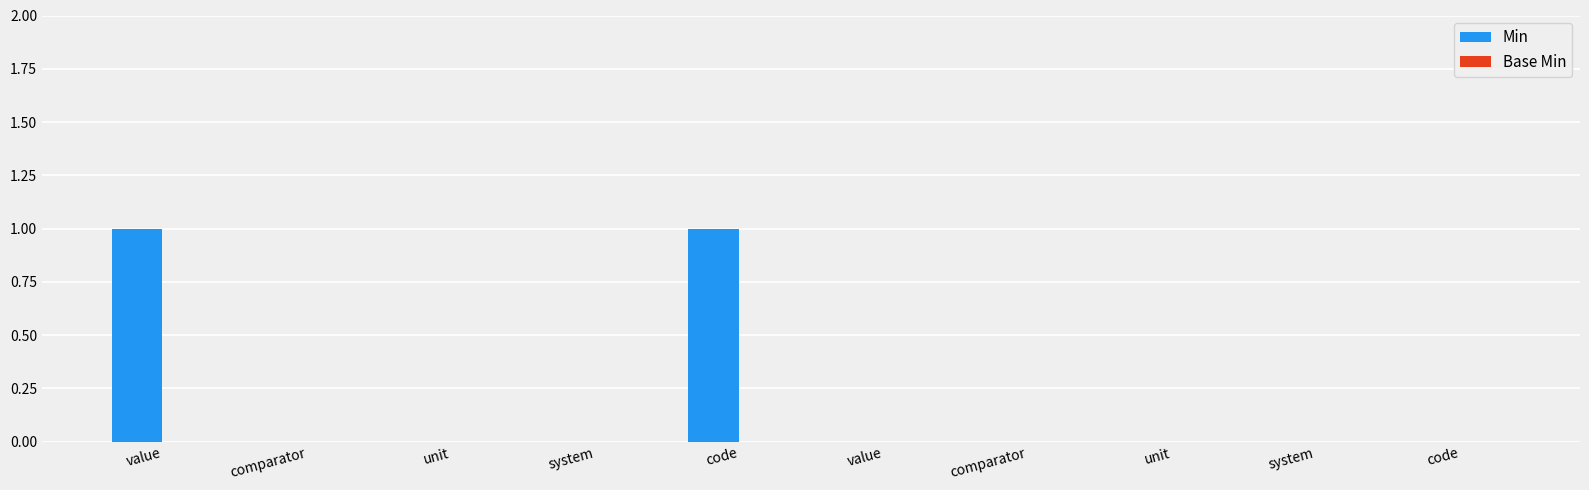

How many distinct data groups are displayed?

1